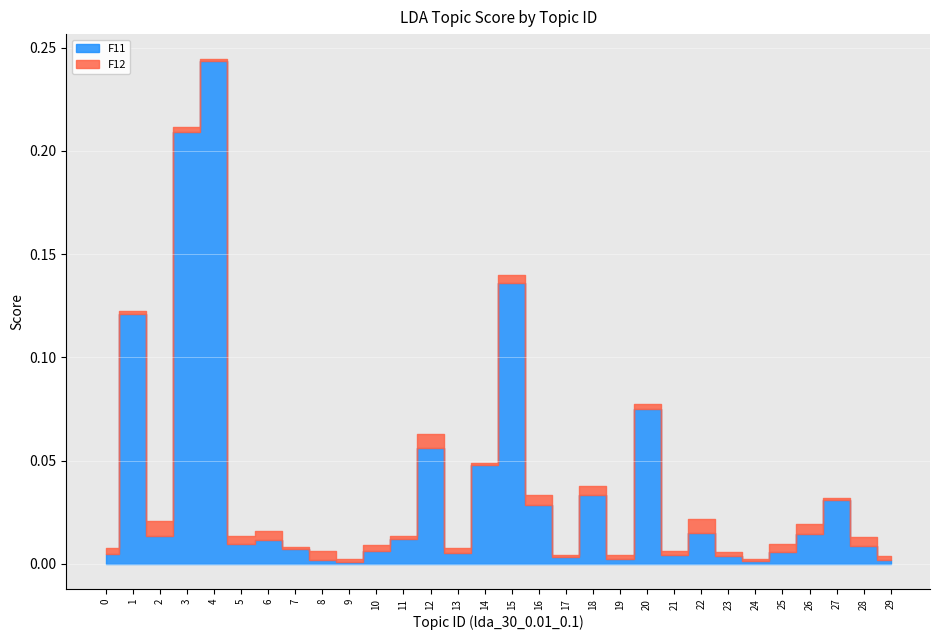

True or false: F12 has a value of 0.0 at 17.

False